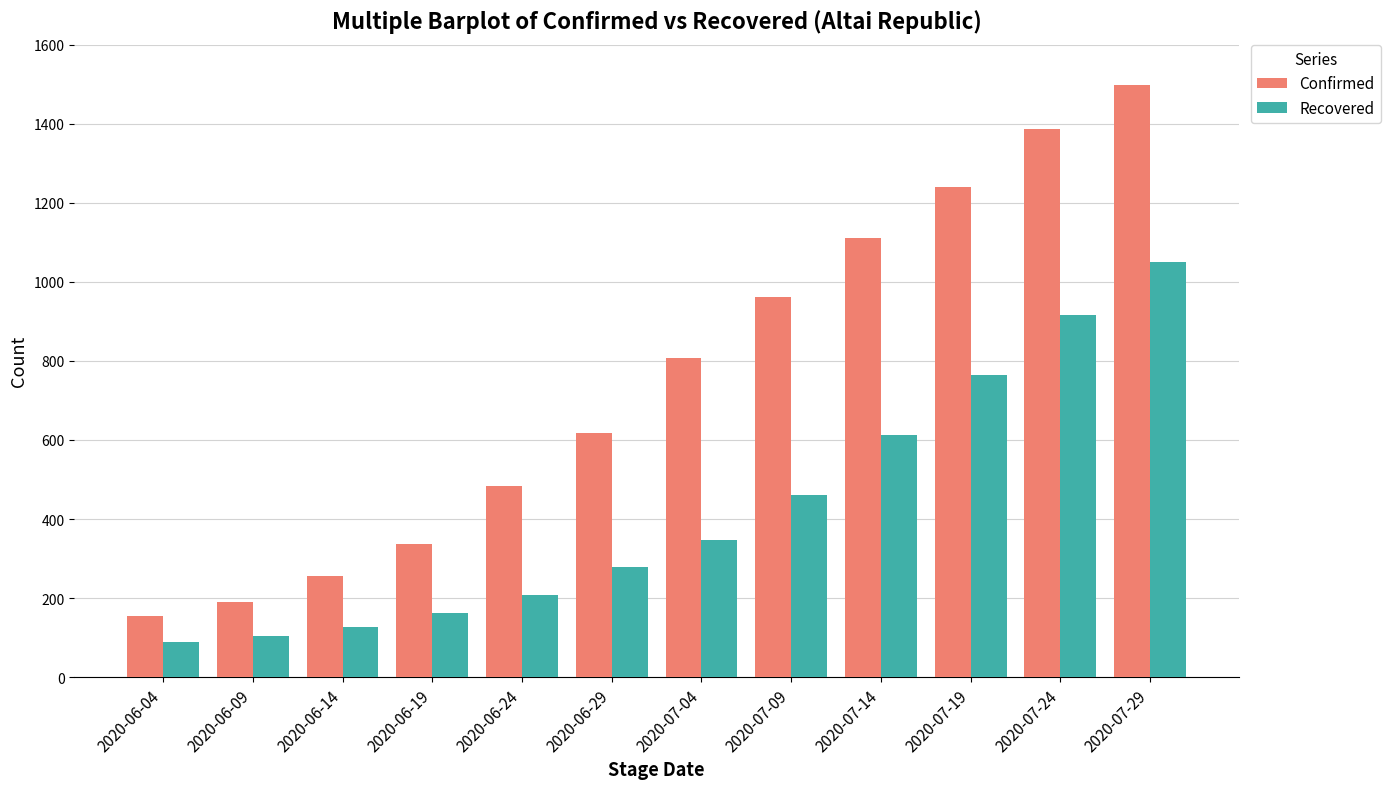

Where is Confirmed nearest to the value 826?

2020-07-04